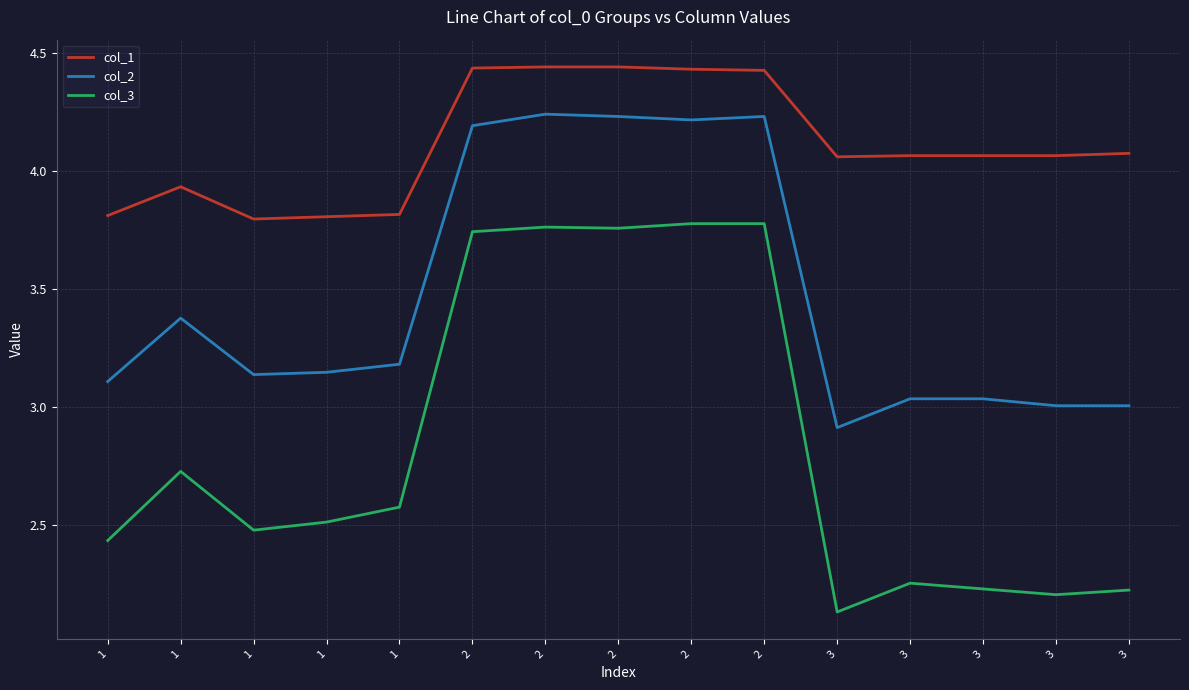

What are all the series names shown in the legend?

col_1, col_2, col_3